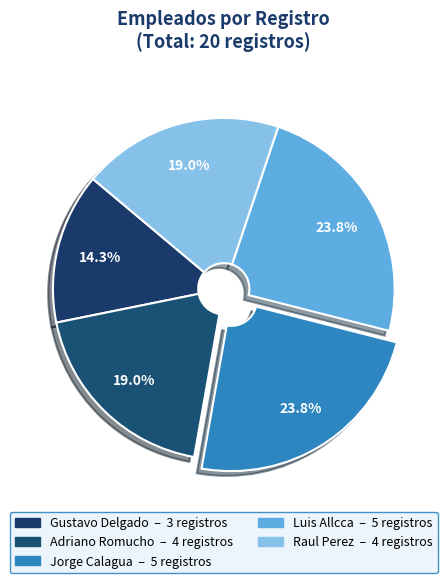

To the nearest percent, what portion does Luis Allcca represent?

24%